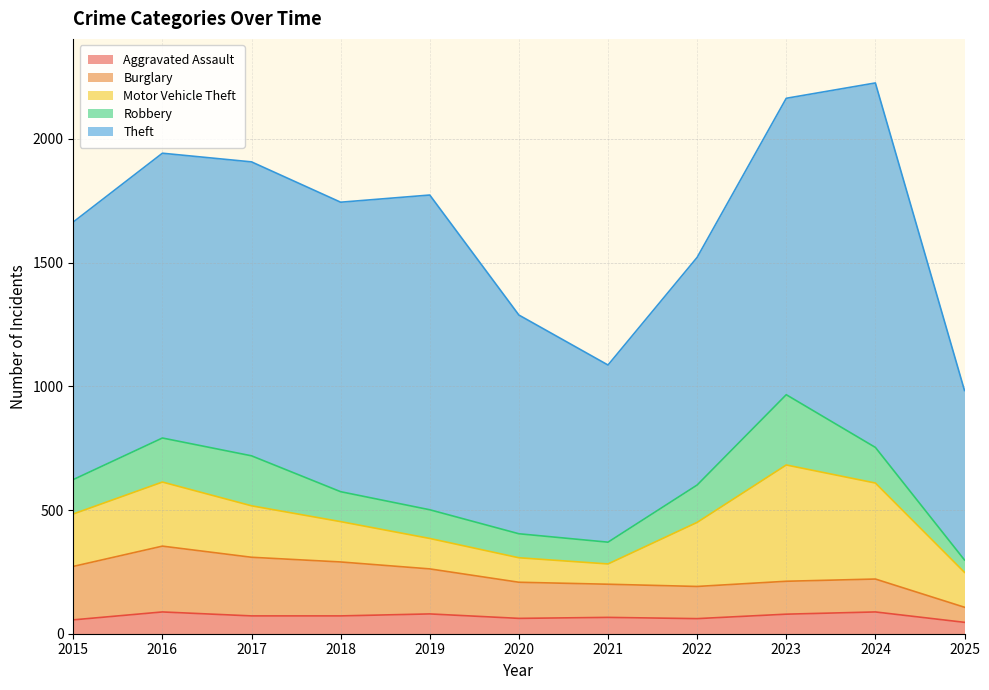

Reading right to left, transcribe all the data shown in this chart.

Aggravated Assault: 46	88	79	61	66	62	80	72	72	88	56
Burglary: 61	133	133	130	134	146	182	218	237	266	216
Motor Vehicle Theft: 141	388	470	259	82	99	123	163	208	259	212
Robbery: 50	144	284	151	88	97	116	121	202	178	139
Theft: 685	1473	1198	920	716	884	1272	1170	1188	1151	1041